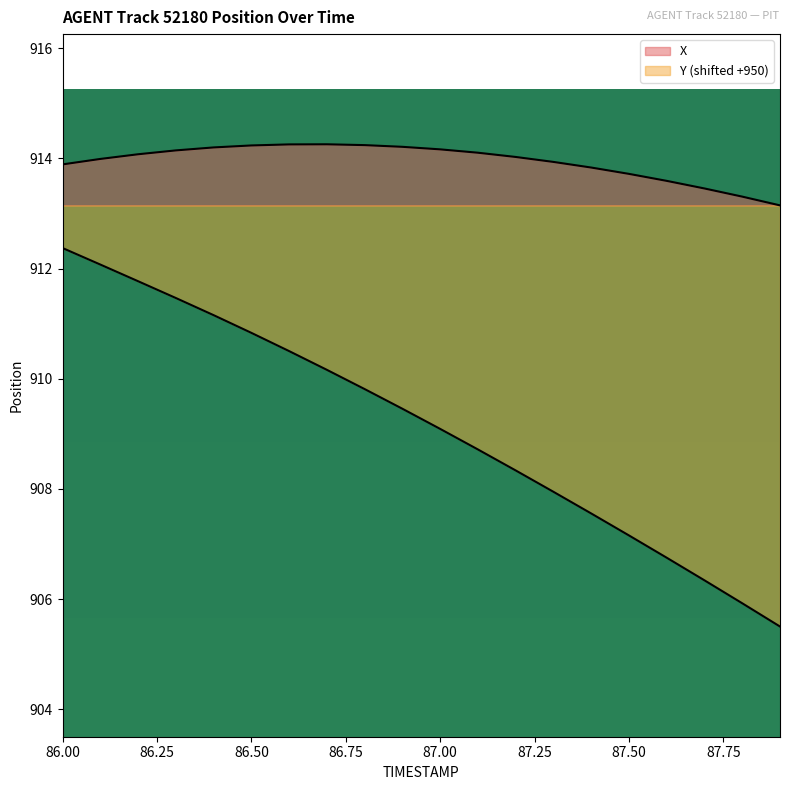

True or false: Y has more than 0 points higher than both neighbors.

False